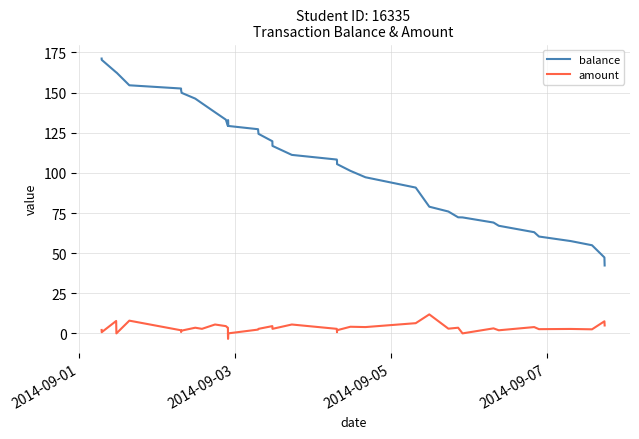

True or false: amount and balance intersect in this chart.

False